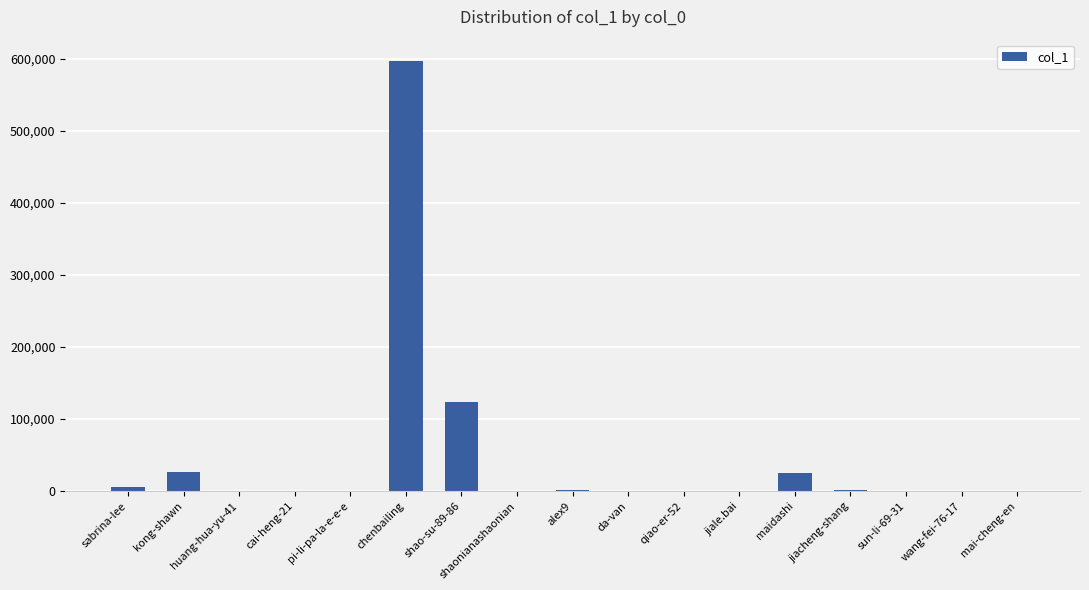

Approximately how many times larger is the value at cai-heng-21 compared to wang-fei-76-17?

1.2